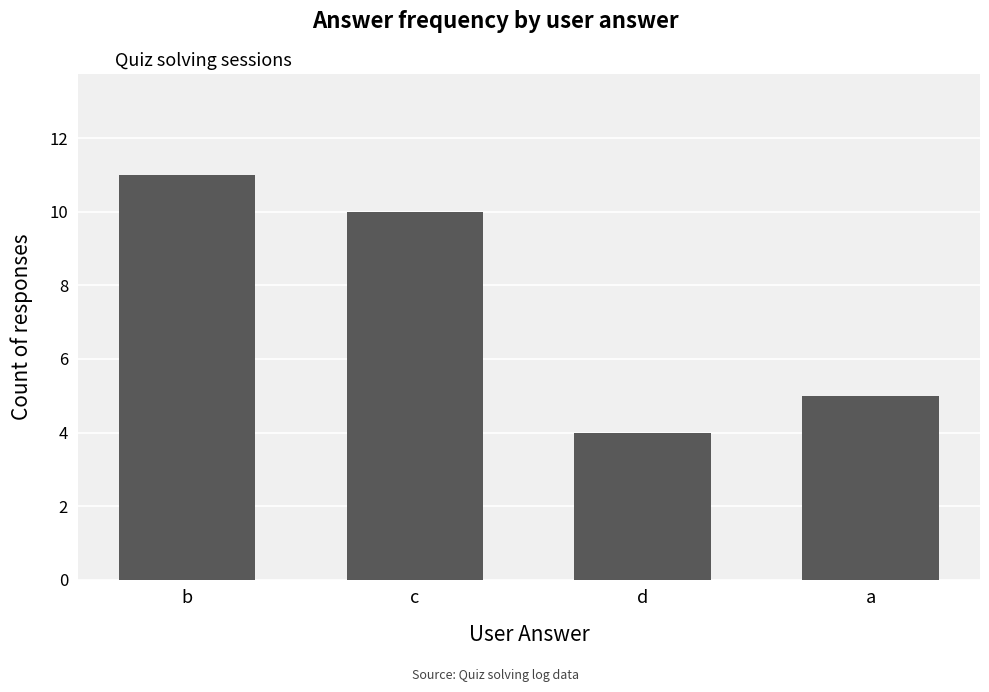

Which label corresponds to the smallest value in the chart?

d